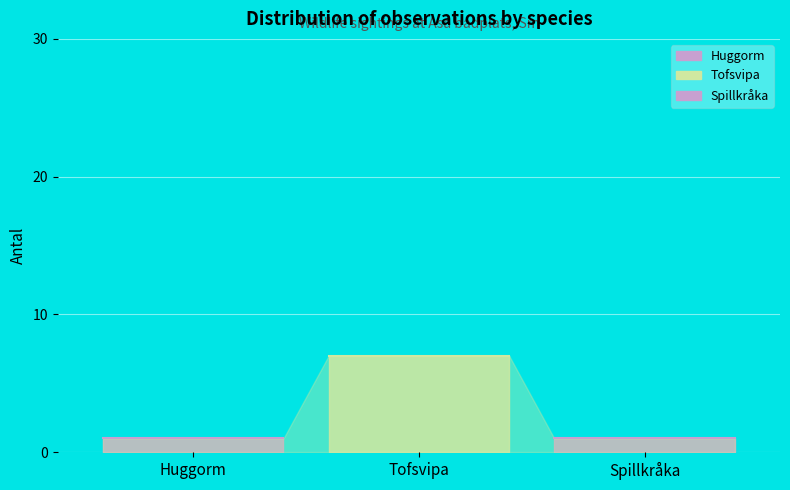

Is it true that the value at 2017-03-04 (Spillkråka) is 1?

False